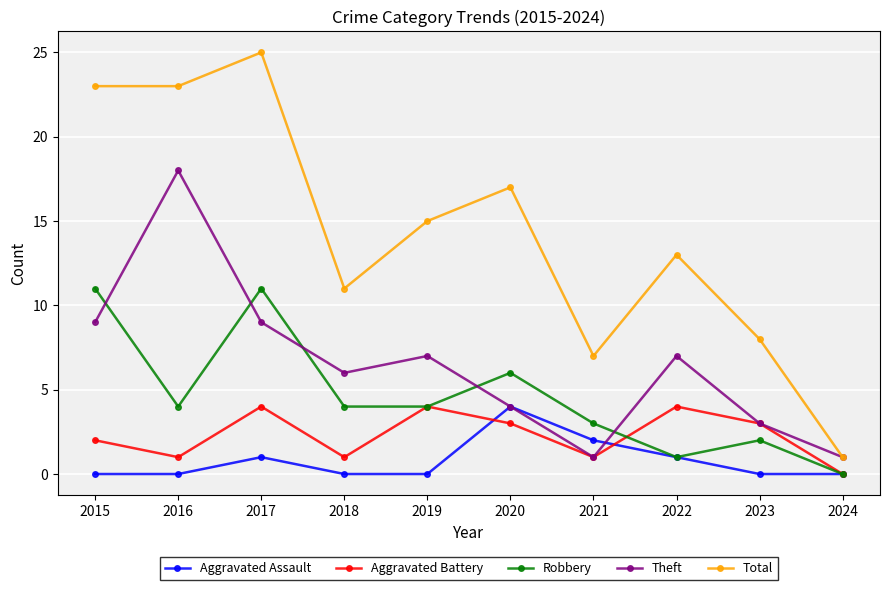

At which label does Total first exceed 15?

2015